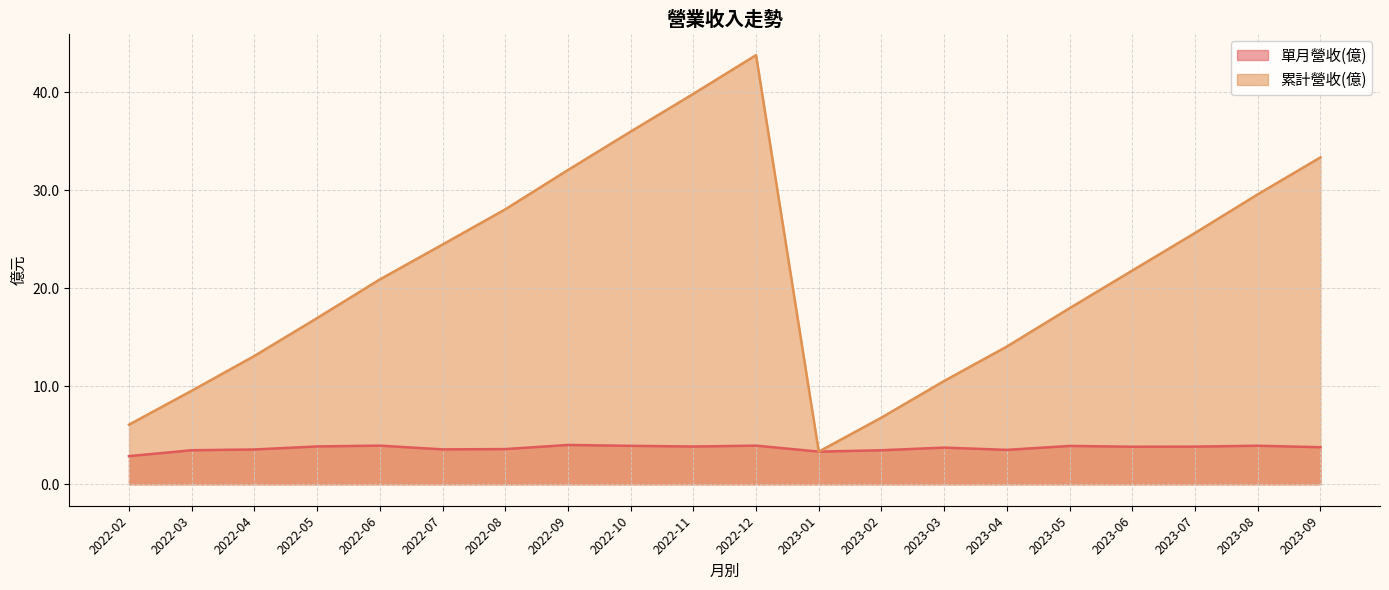

Is the value of 單月營收(億) at 2023-09 greater than the value of 累計營收(億) at 2023-09?

No